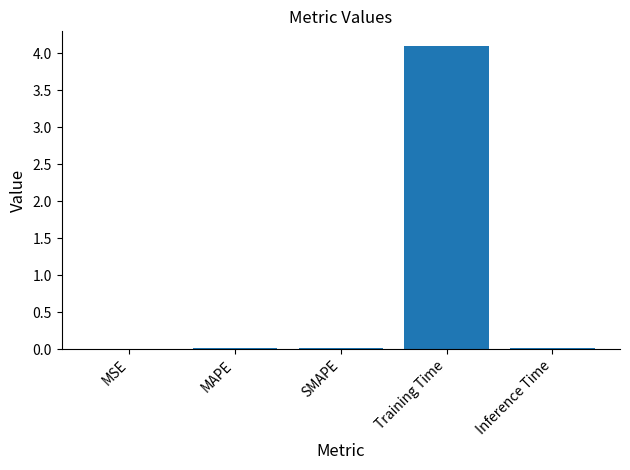

What is the sum of all values?

4.1